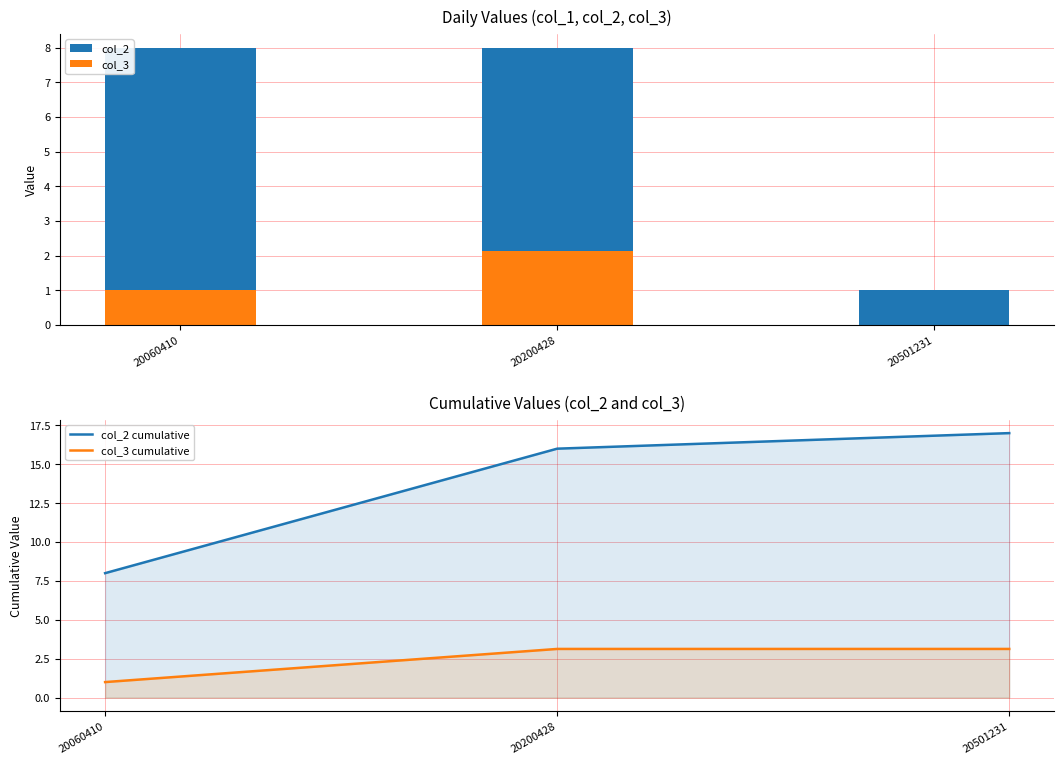

What is the difference between the highest and lowest values at 20060410?

7.0